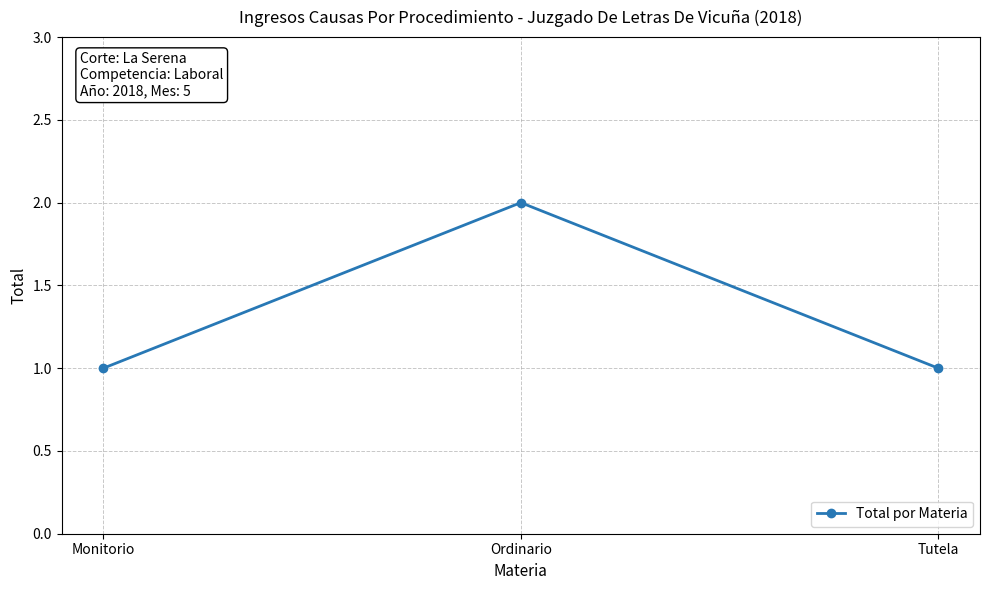

Reading left to right, what are all the values shown in this chart?

1	2	1